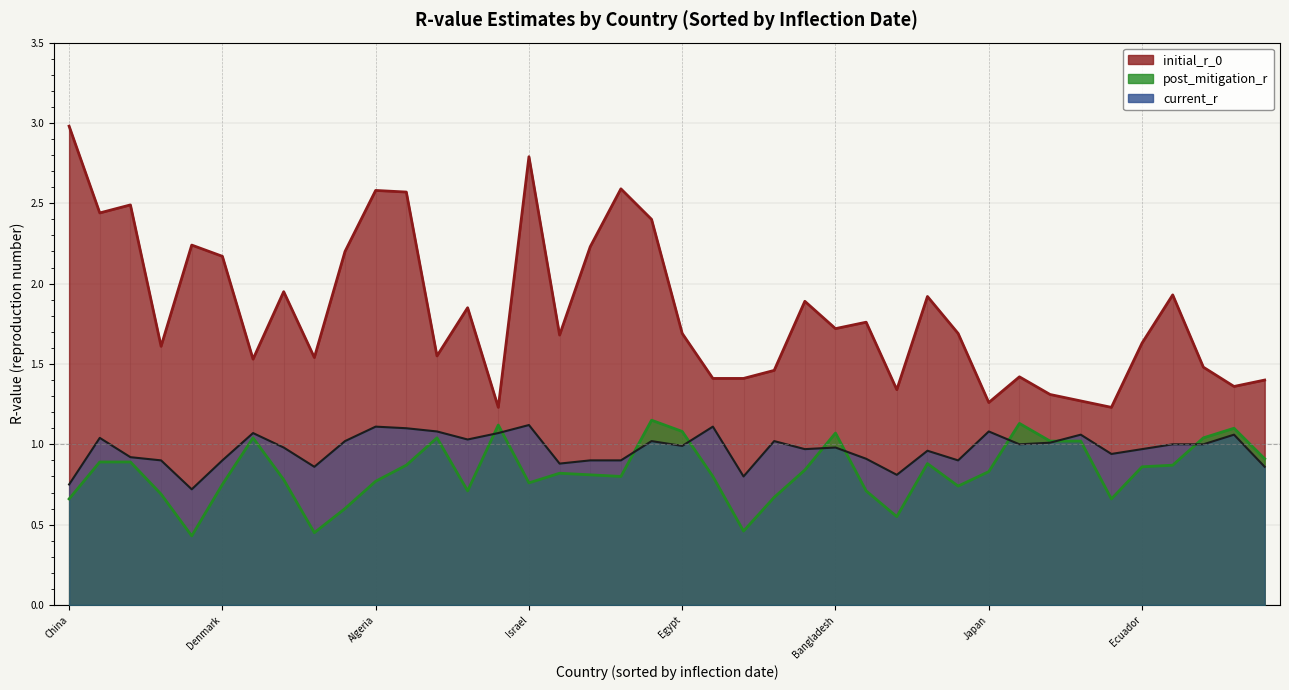

True or false: initial_r_0 and post_mitigation_r intersect in this chart.

False